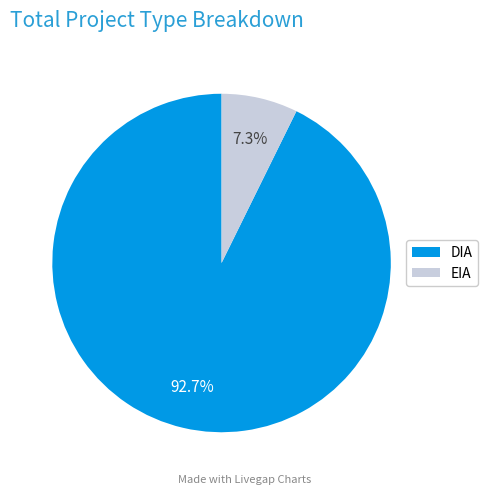

Is the sum of EIA and DIA greater than half?

Yes